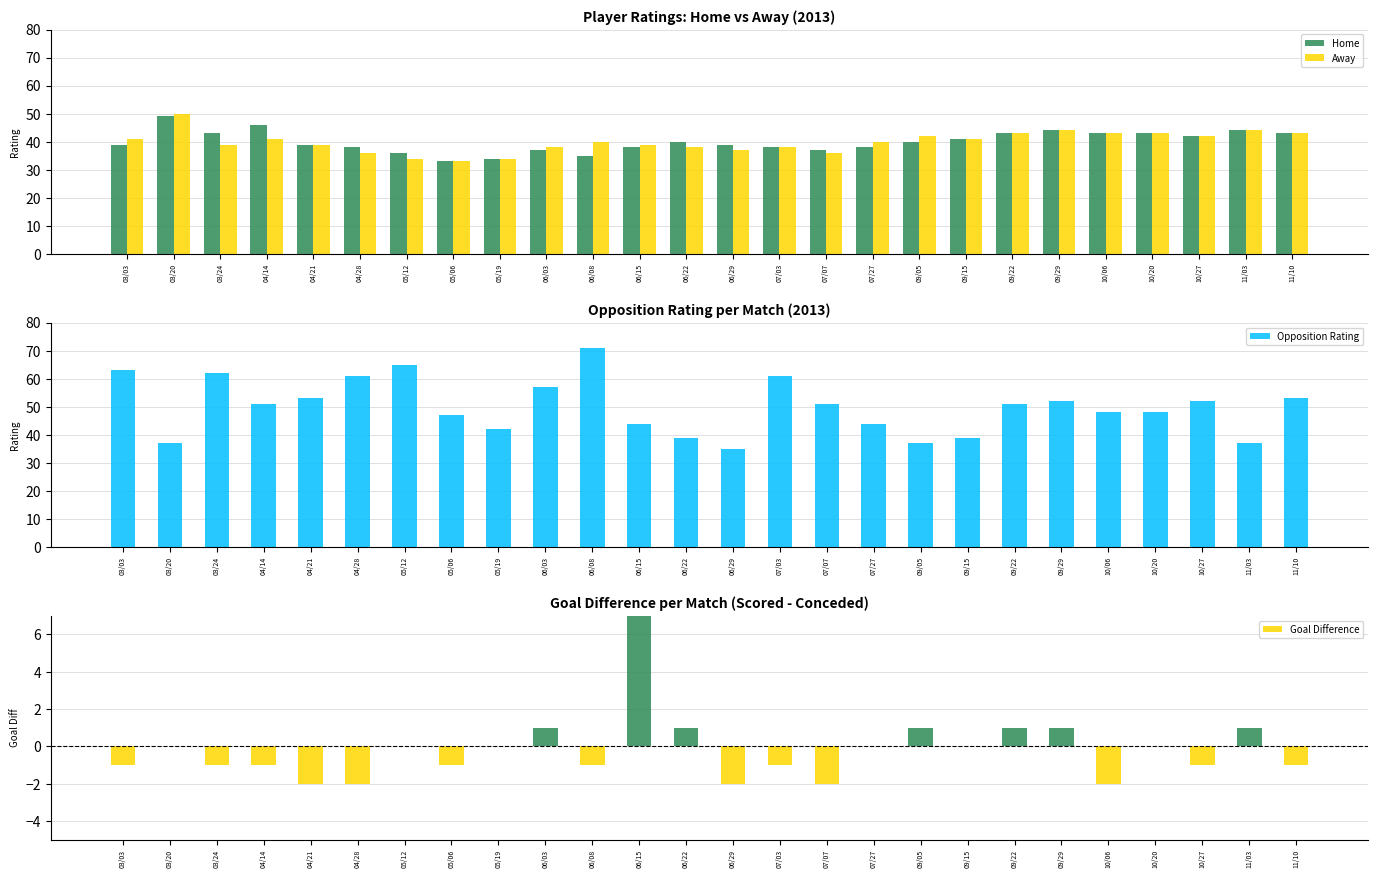

How many bars are there in total?

104